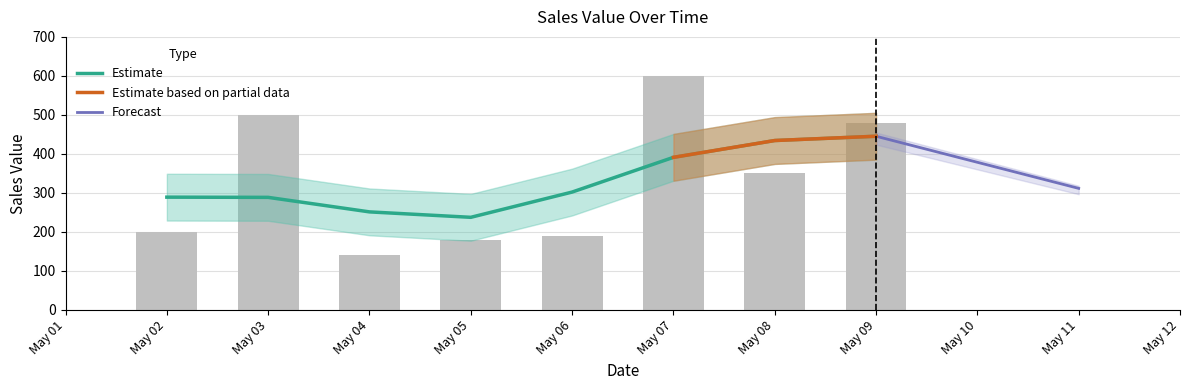

Is it true that the value at May 09 is 651?

False